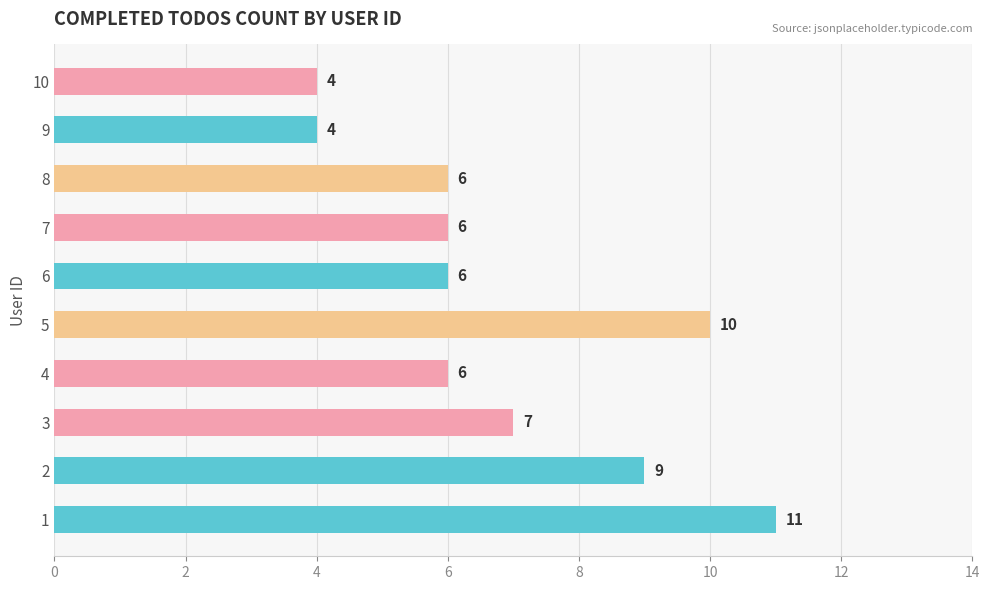

Reading bottom to top, what are all the values shown in this chart?

11	9	7	6	10	6	6	6	4	4